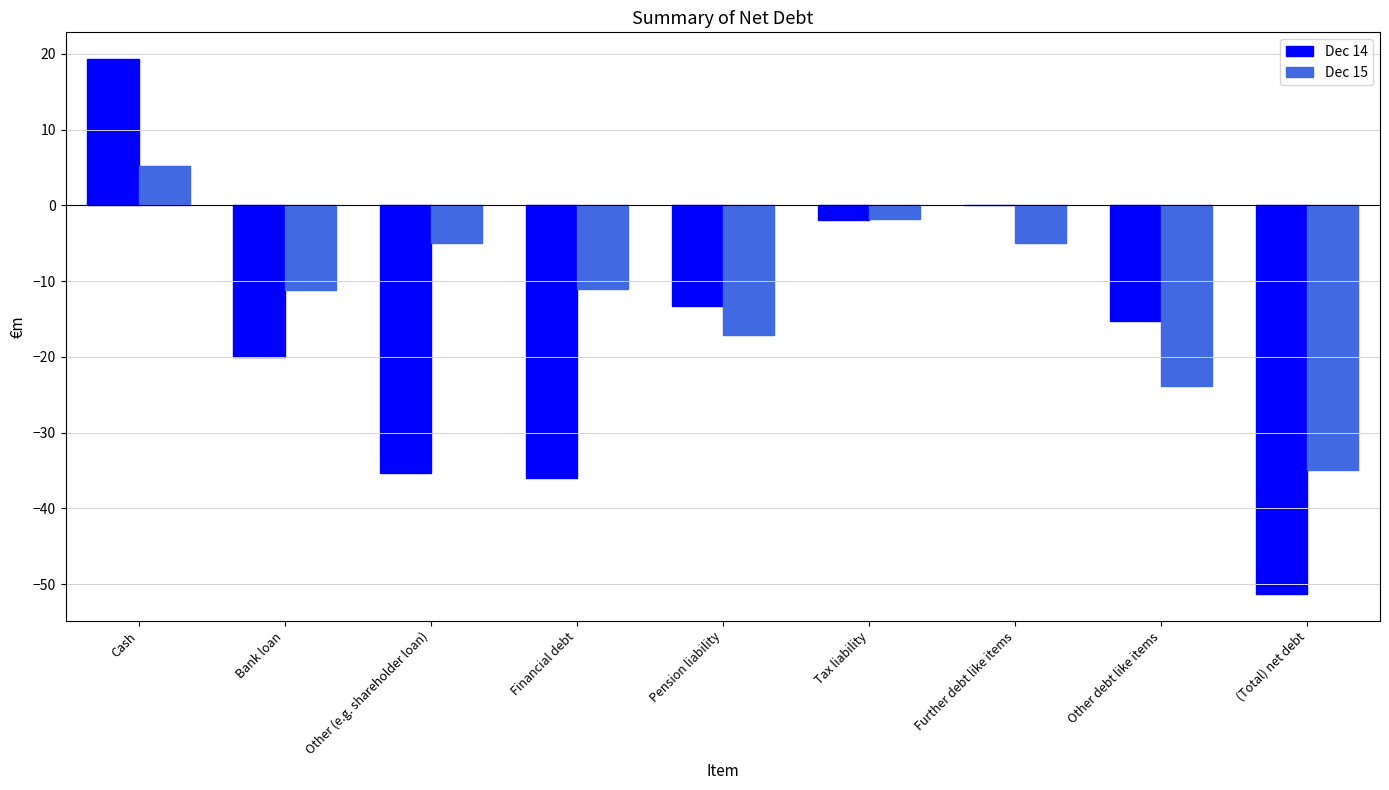

What is the sum of all Dec 15 values?

-104.7